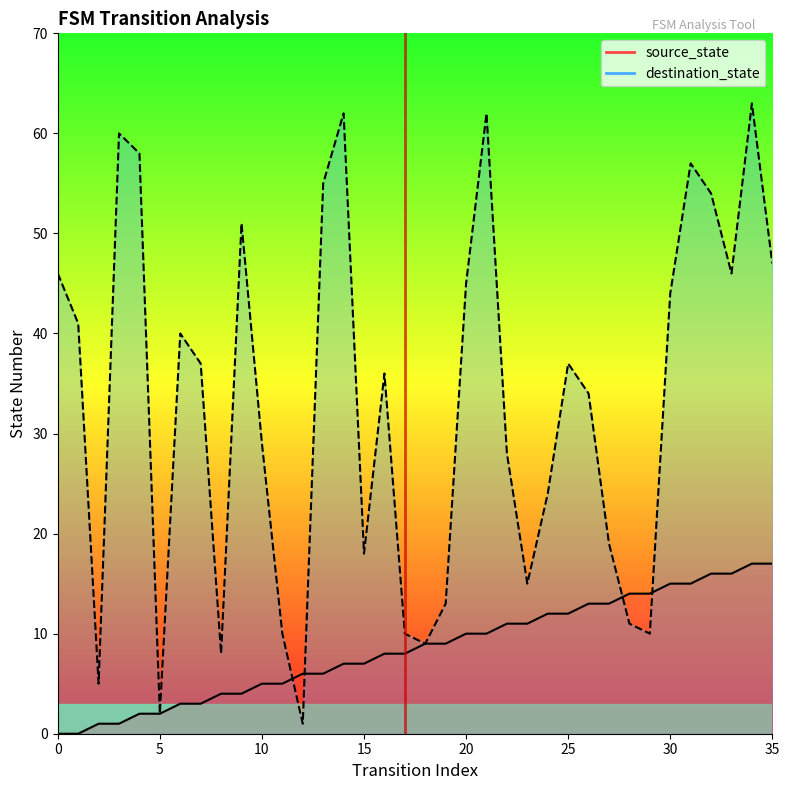

Where is the first local minimum for destination_state?

2